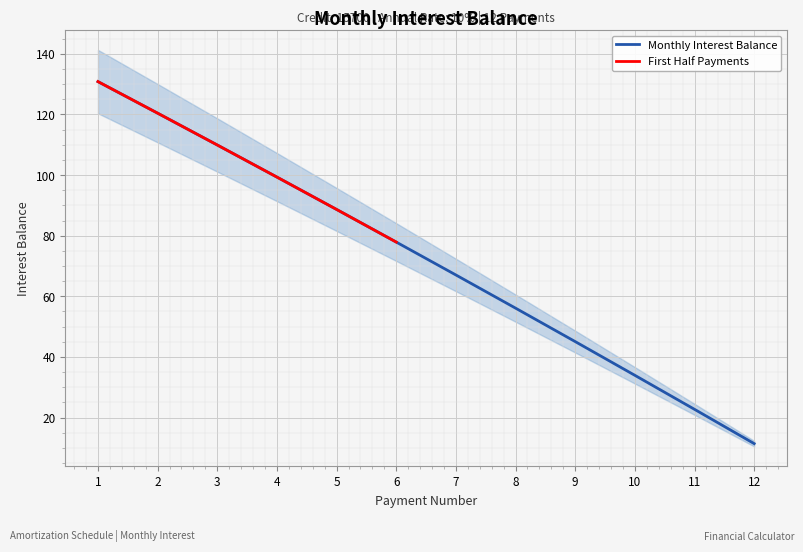

At which category does the chart reach its peak across all series?

1